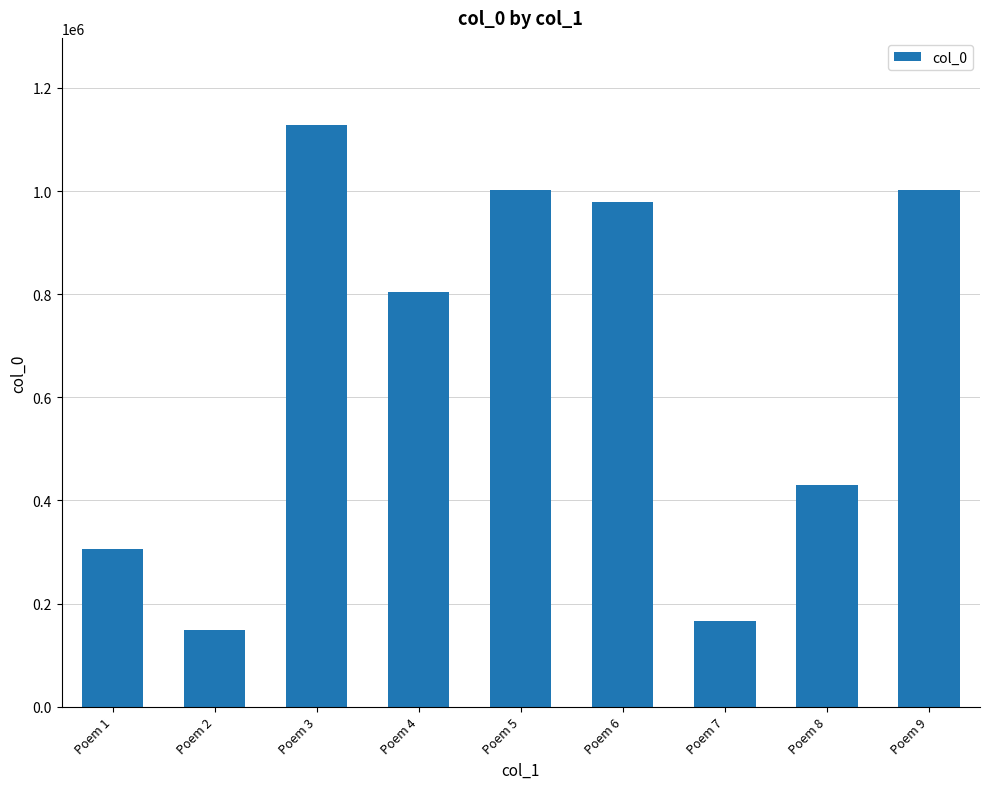

The value at Poem 3 is 1127734. True or false?

True